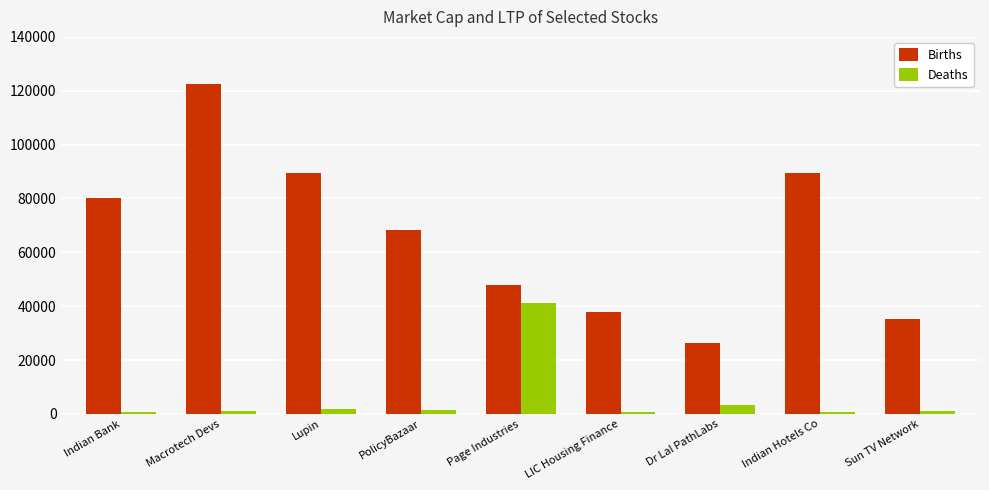

How many data points in Births are above 68396?

5